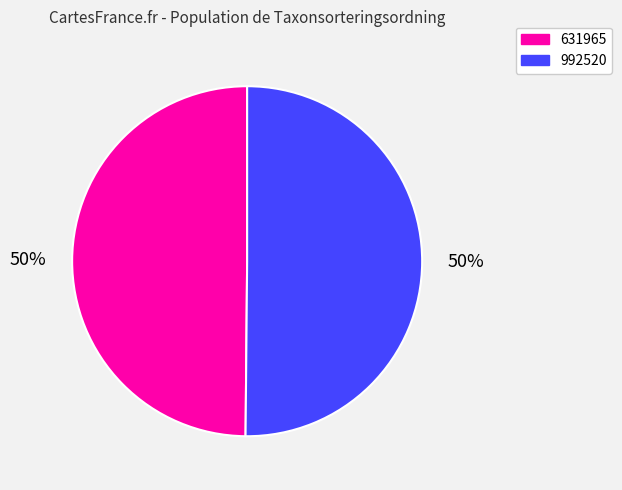

What is the ratio of the value at 992520 to the value at 631965?

1.0